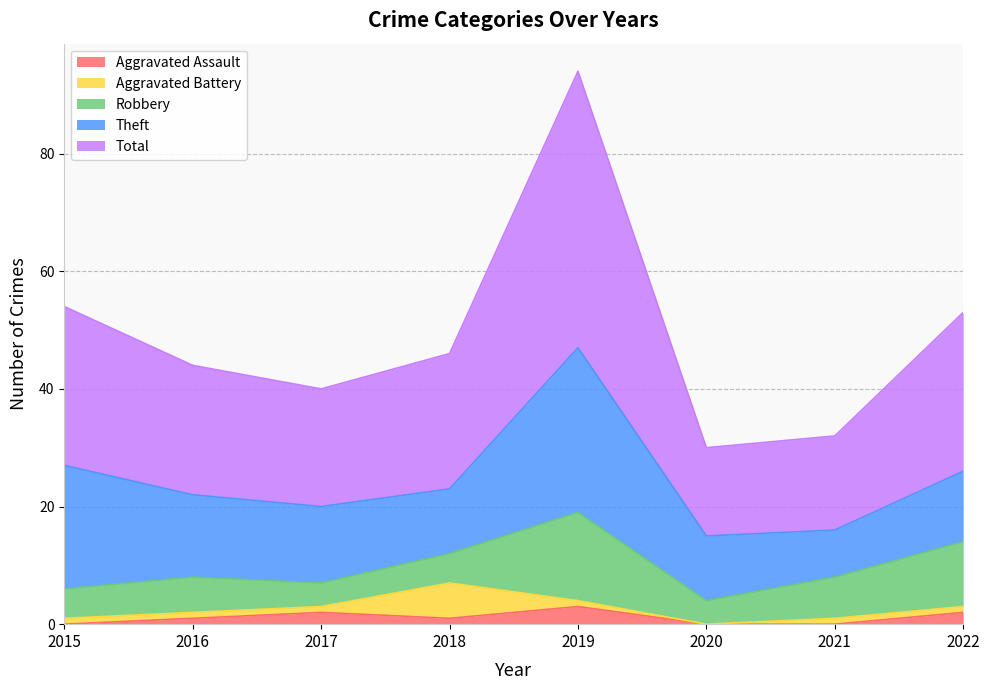

How many values in the Aggravated Battery series exceed 1?

1